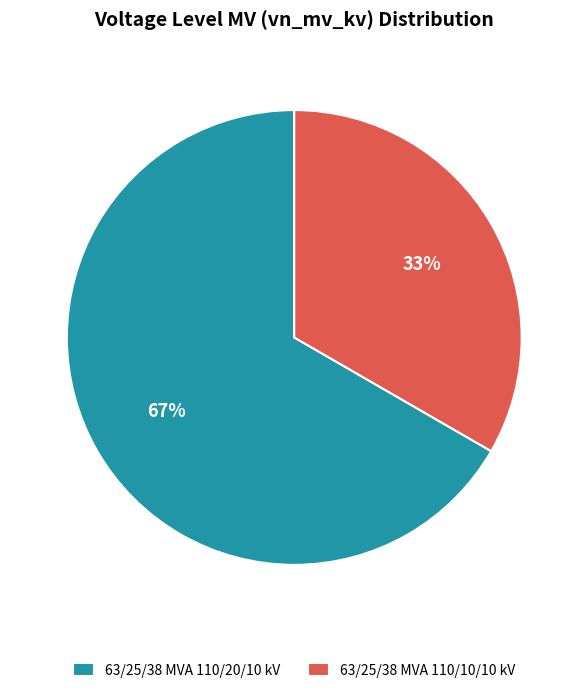

The 63/25/38 MVA 110/20/10 kV slice represents 78% of the pie. True or false?

False